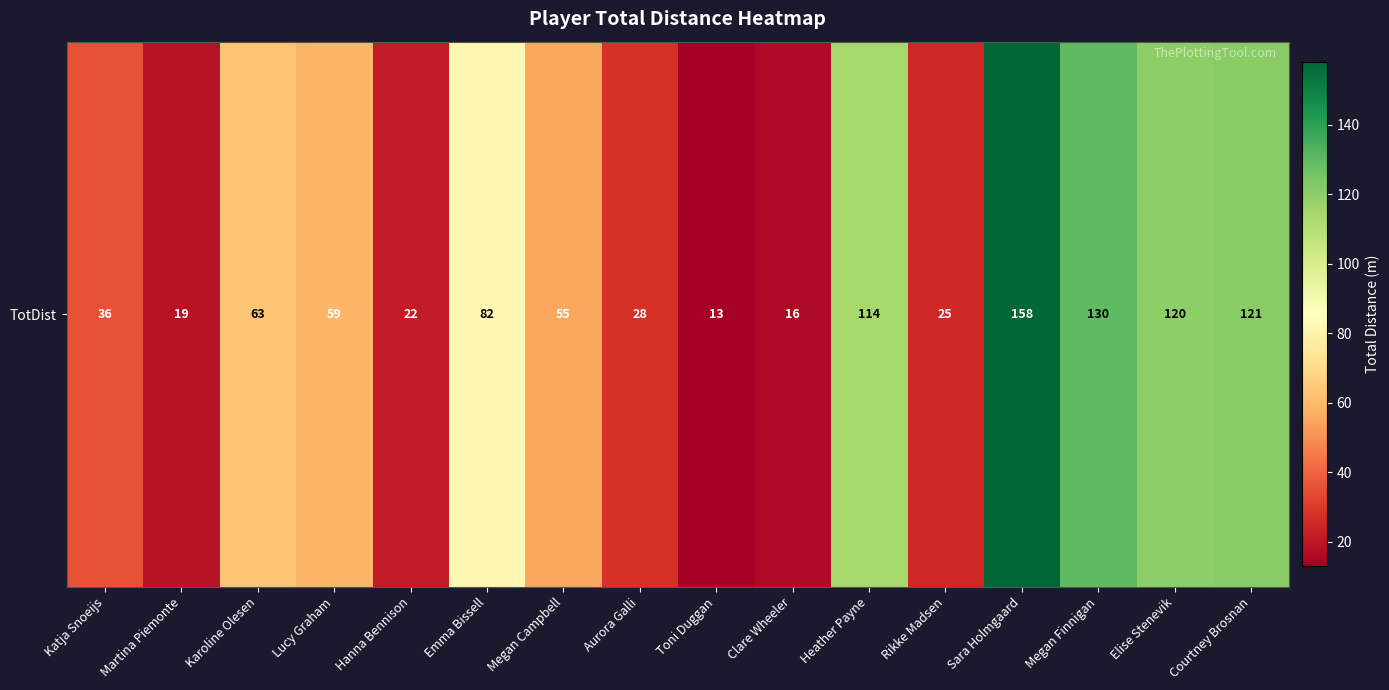

What is the average value?

66